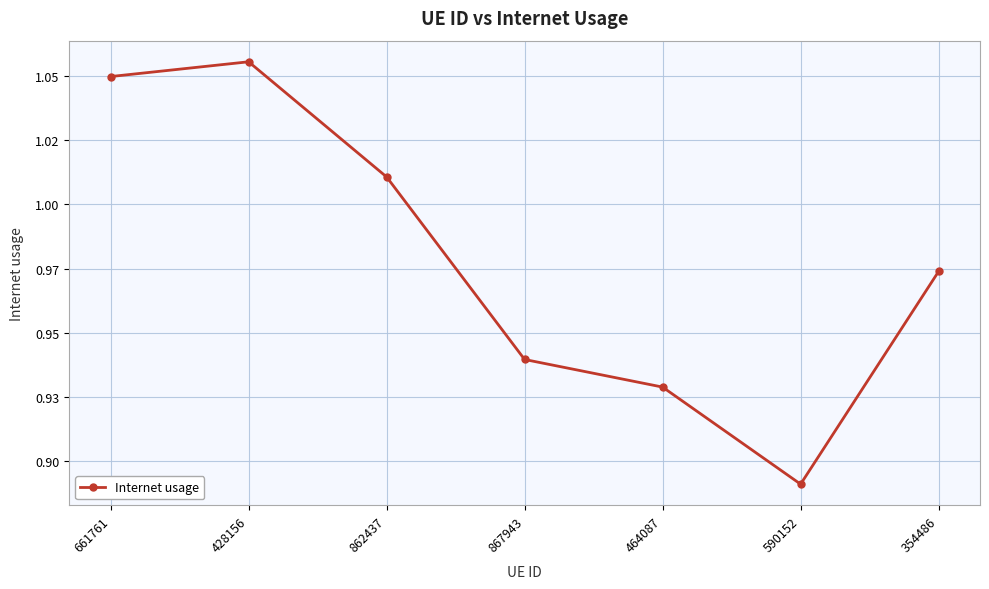

What is the label of the 1st point from the right?

354486